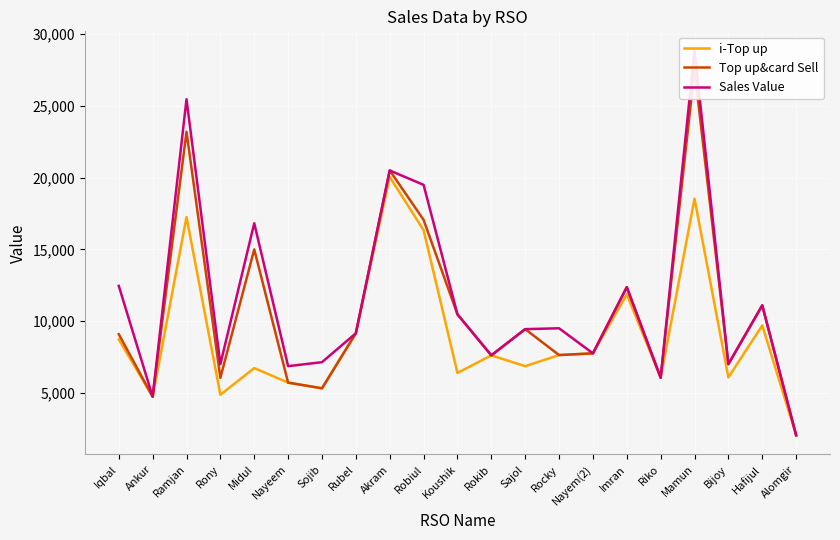

At Bijoy, list the series in order from largest to smallest.

Top up&card Sell, Sales Value, i-Top up